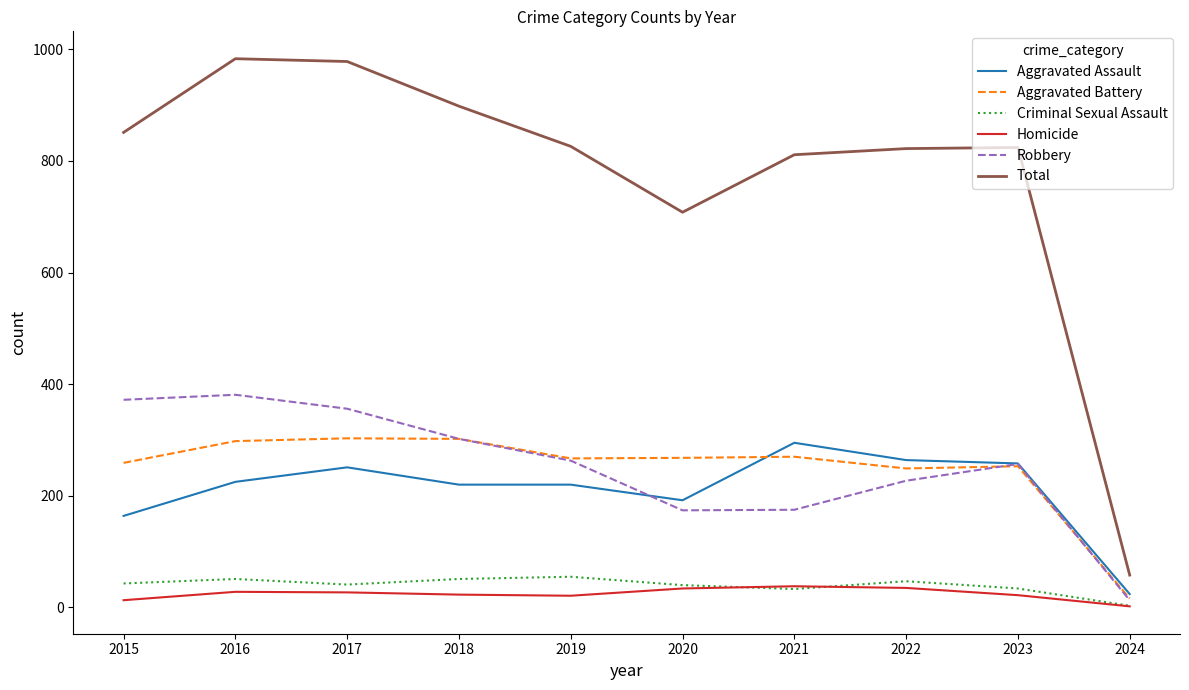

Which series has the largest total across all categories?

Total